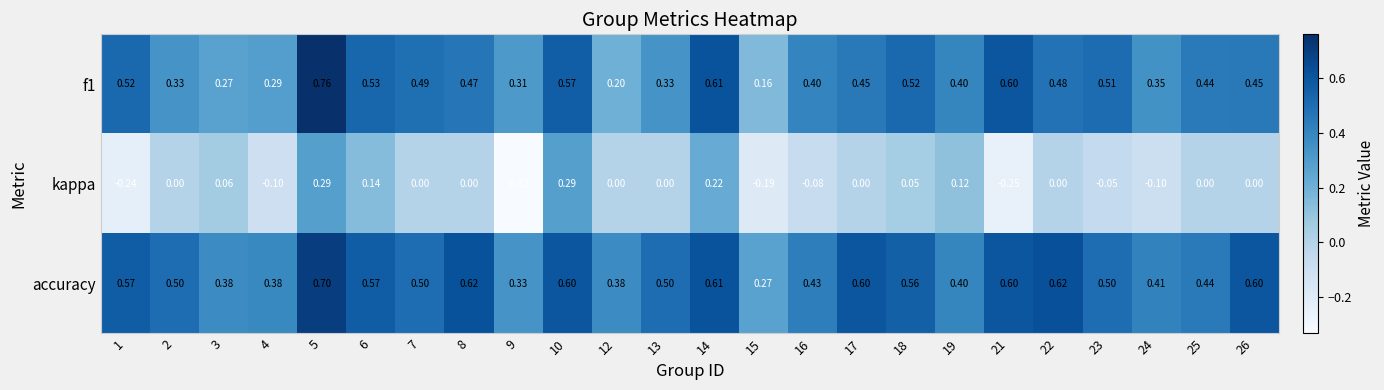

Between 3 and 10, which series saw the biggest shift?

f1